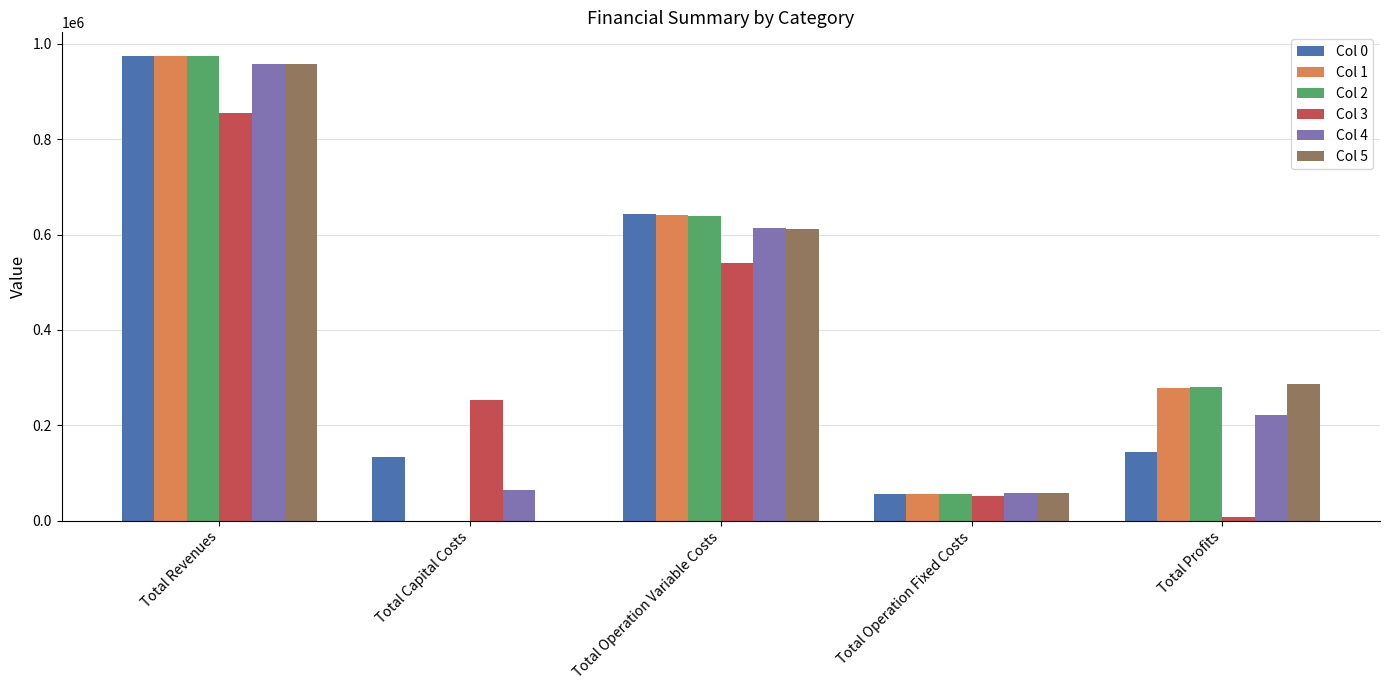

Where does the Col 5 series first go above 286145?

Total Revenues